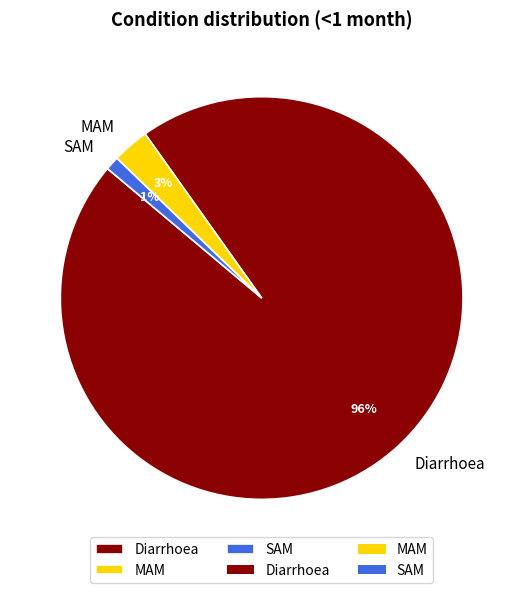

Between Diarrhoea and SAM, which is larger?

Diarrhoea